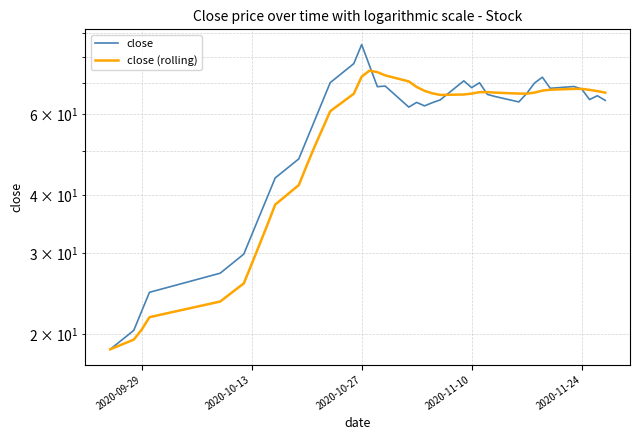

Rank the series by their average value, from highest to lowest.

close, close (rolling)